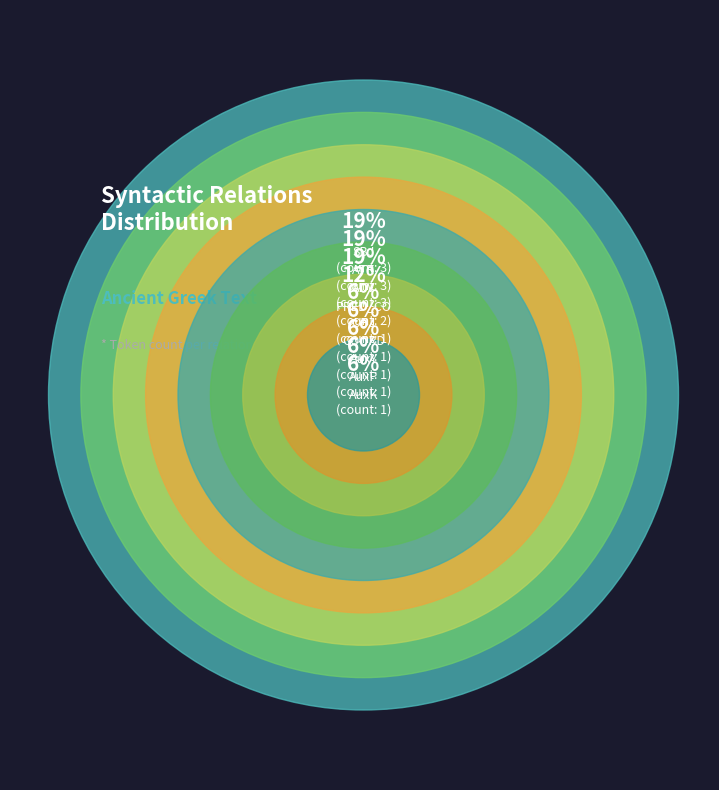

To the nearest percent, what percentage of the pie is ATR?

19%